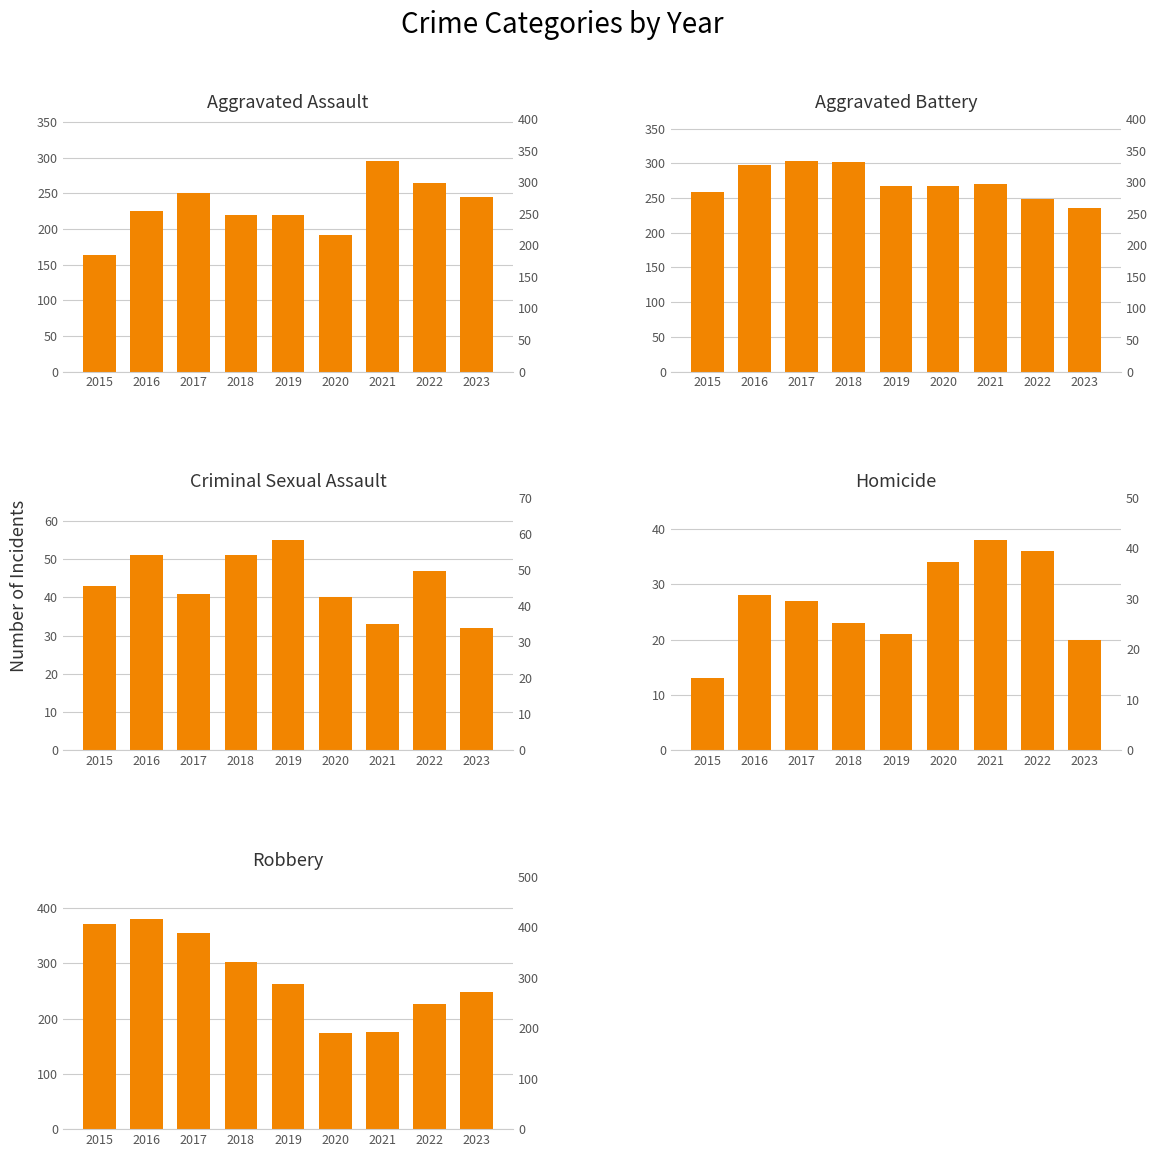

Reading left to right, transcribe all the data shown in this chart.

Aggravated Assault: 2015=164	2016=225	2017=251	2018=220	2019=220	2020=192	2021=295	2022=264	2023=245
Aggravated Battery: 2015=259	2016=298	2017=303	2018=302	2019=267	2020=268	2021=270	2022=249	2023=236
Criminal Sexual Assault: 2015=43	2016=51	2017=41	2018=51	2019=55	2020=40	2021=33	2022=47	2023=32
Homicide: 2015=13	2016=28	2017=27	2018=23	2019=21	2020=34	2021=38	2022=36	2023=20
Robbery: 2015=372	2016=381	2017=356	2018=302	2019=263	2020=174	2021=175	2022=227	2023=249